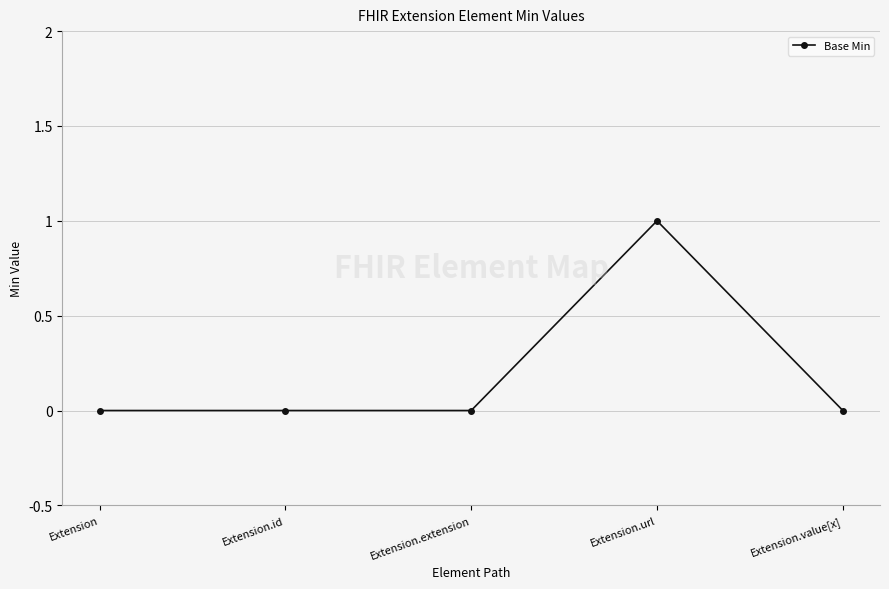

How many data points does each series have?

5